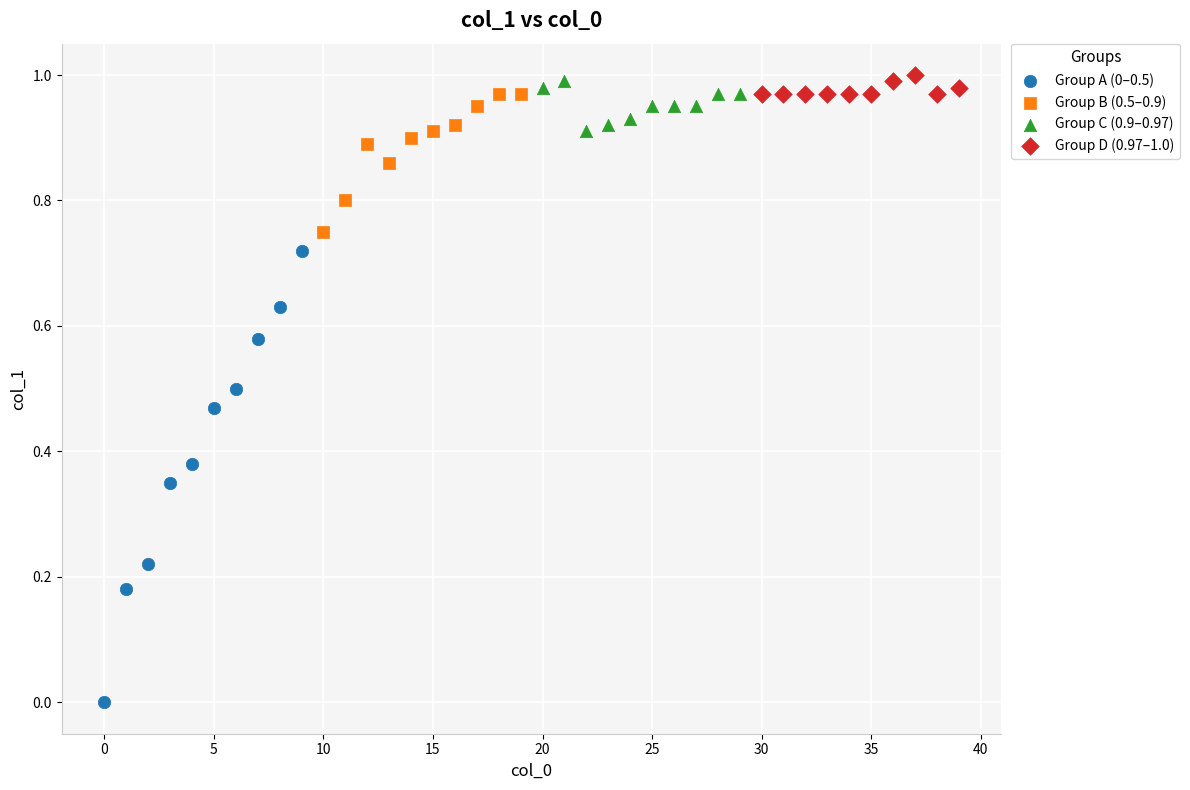

Which series reaches the minimum Y coordinate?

Group A (0–0.5)